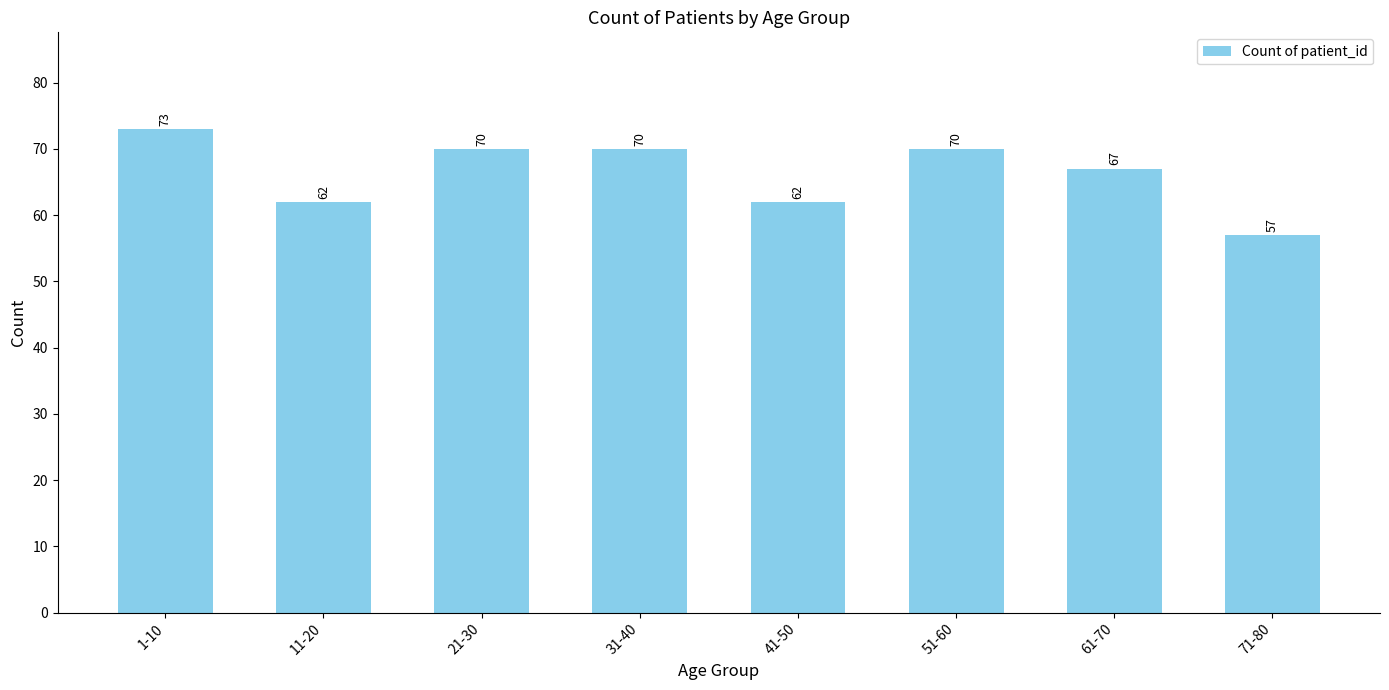

What is the minimum value shown in the chart?

57